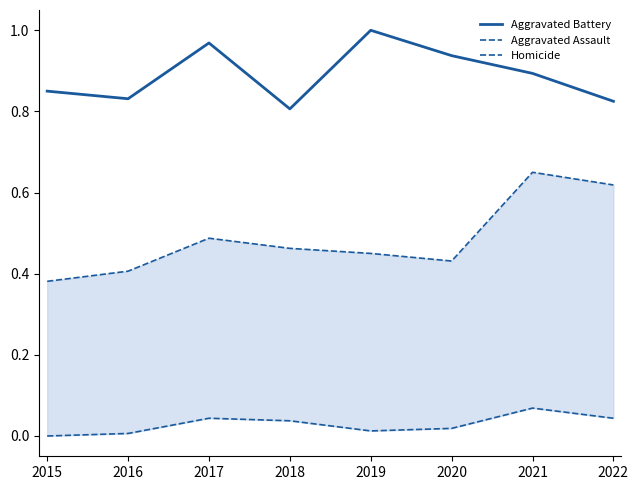

What are all the series names shown in the legend?

Aggravated Battery, Aggravated Assault, Homicide